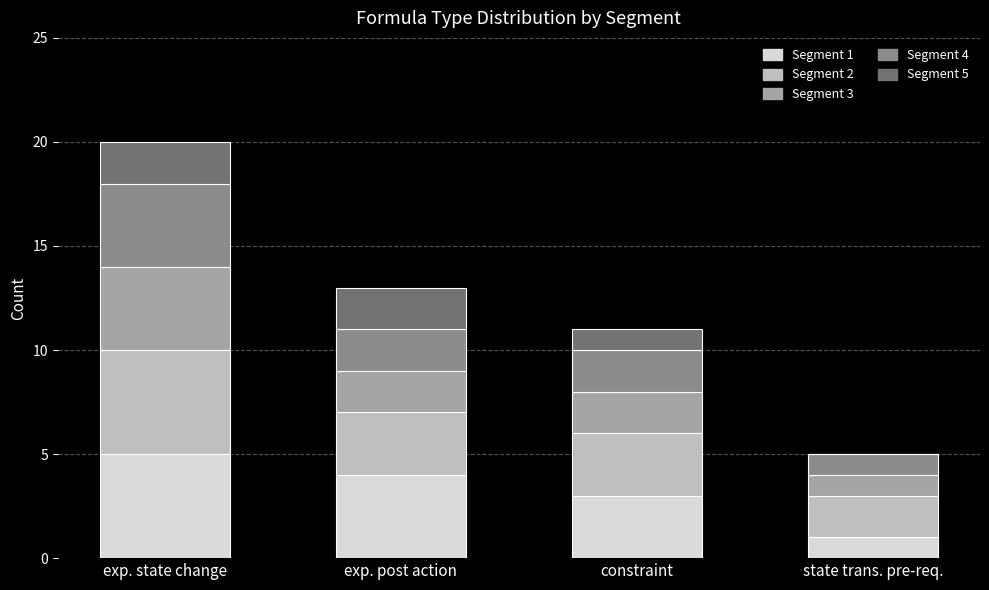

The Segment 1 series shows 1 at state trans. pre-req.. True or false?

True